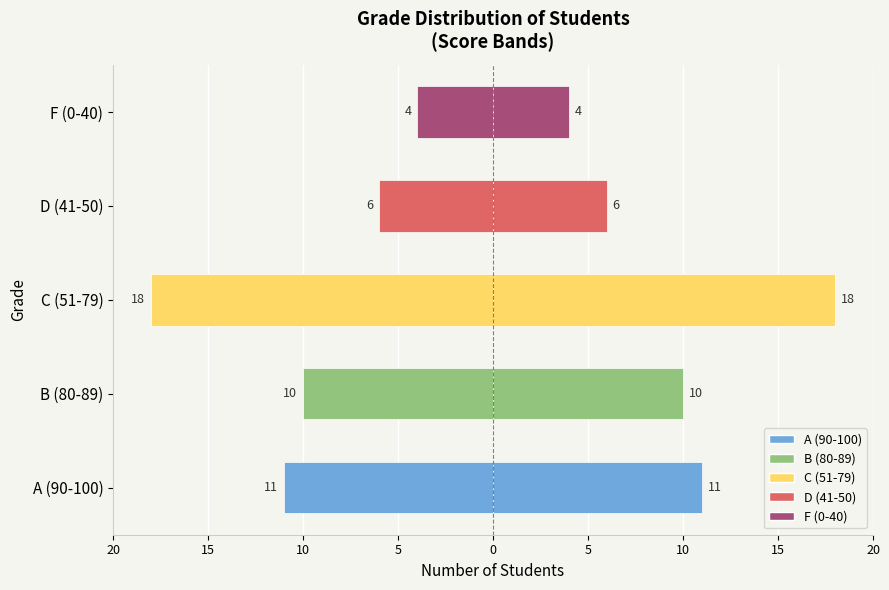

How many bars are there in total?

10